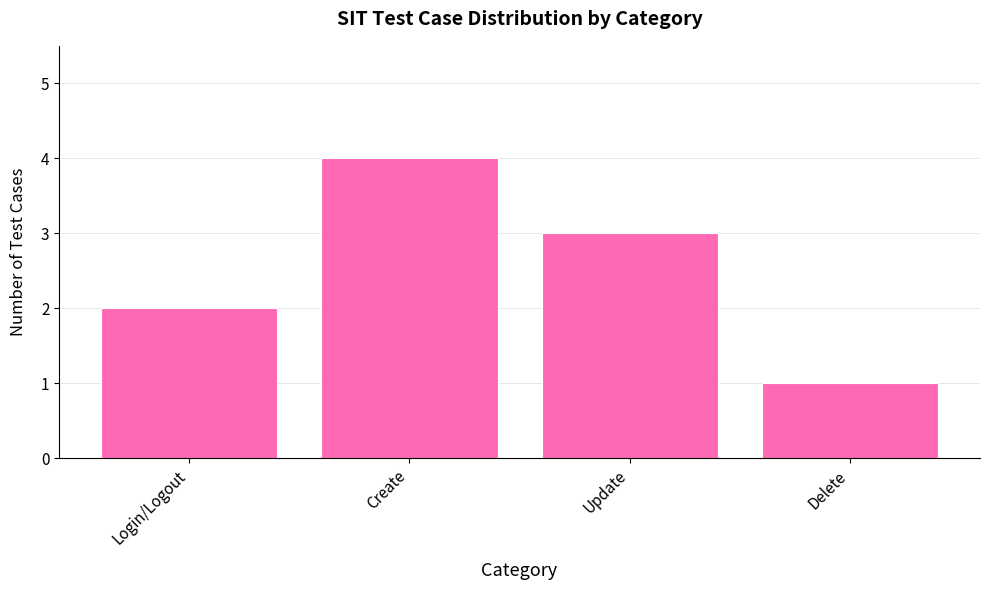

What is the label of the 1st bar from the right?

Delete